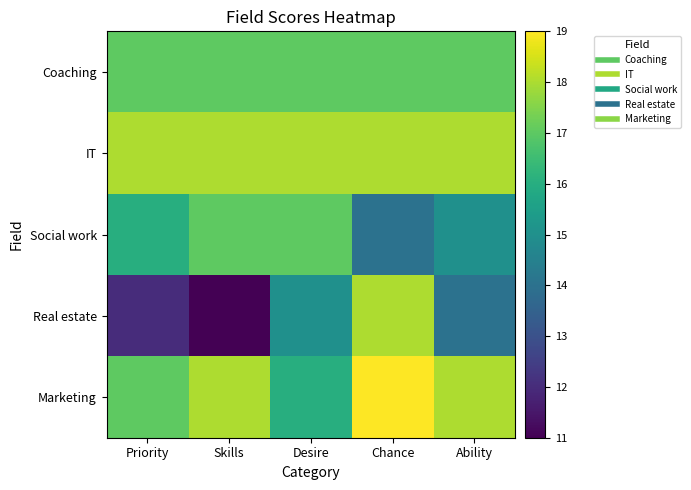

Which series has the widest spread of values?

Real estate